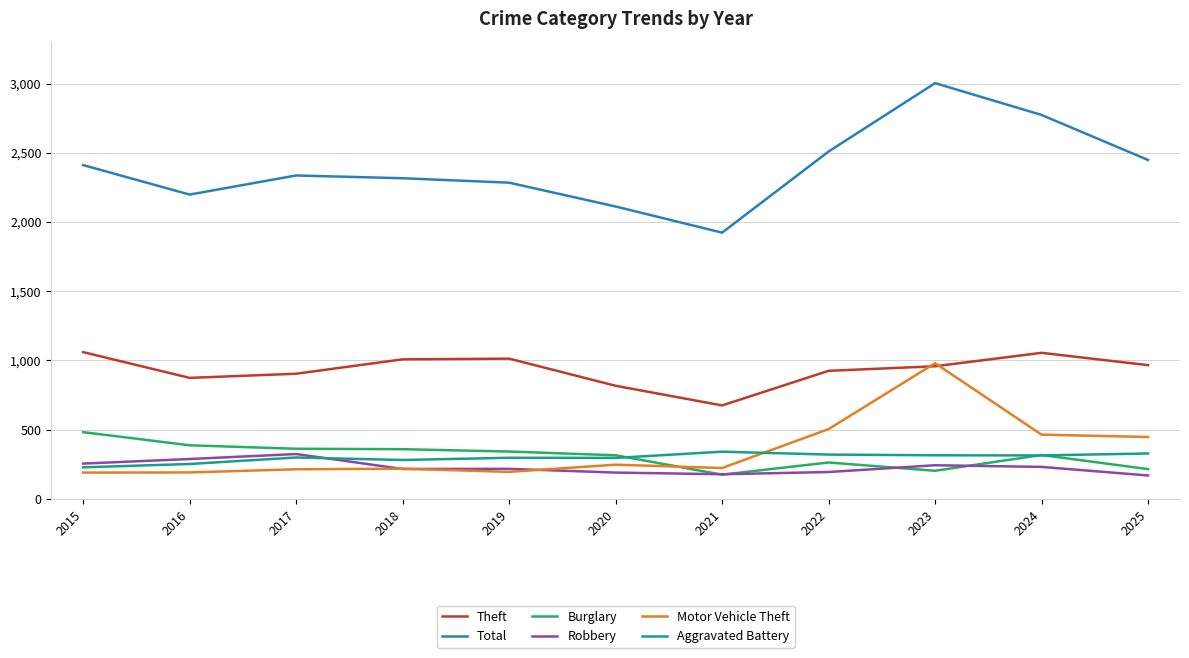

Which series has the widest spread of values?

Total